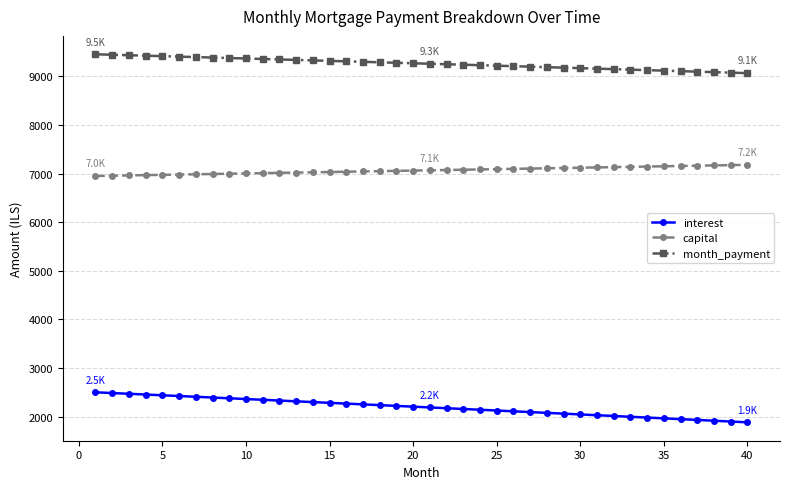

Which series has the largest range (max minus min)?

interest